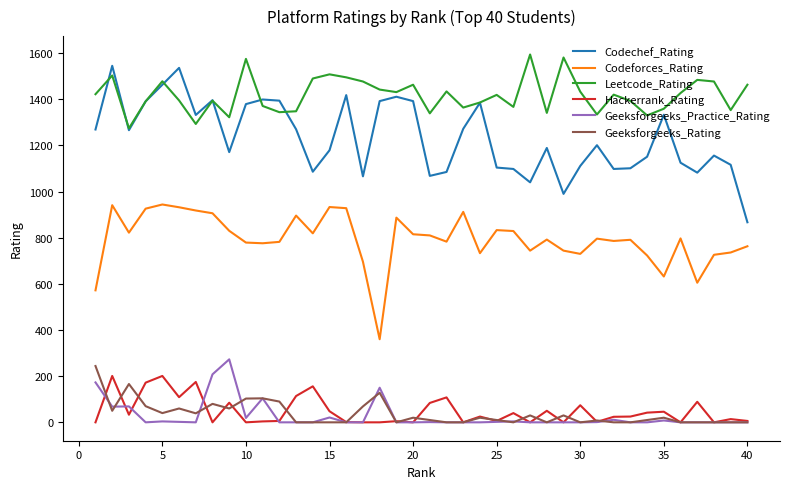

Which series has the largest total across all categories?

Leetcode_Rating